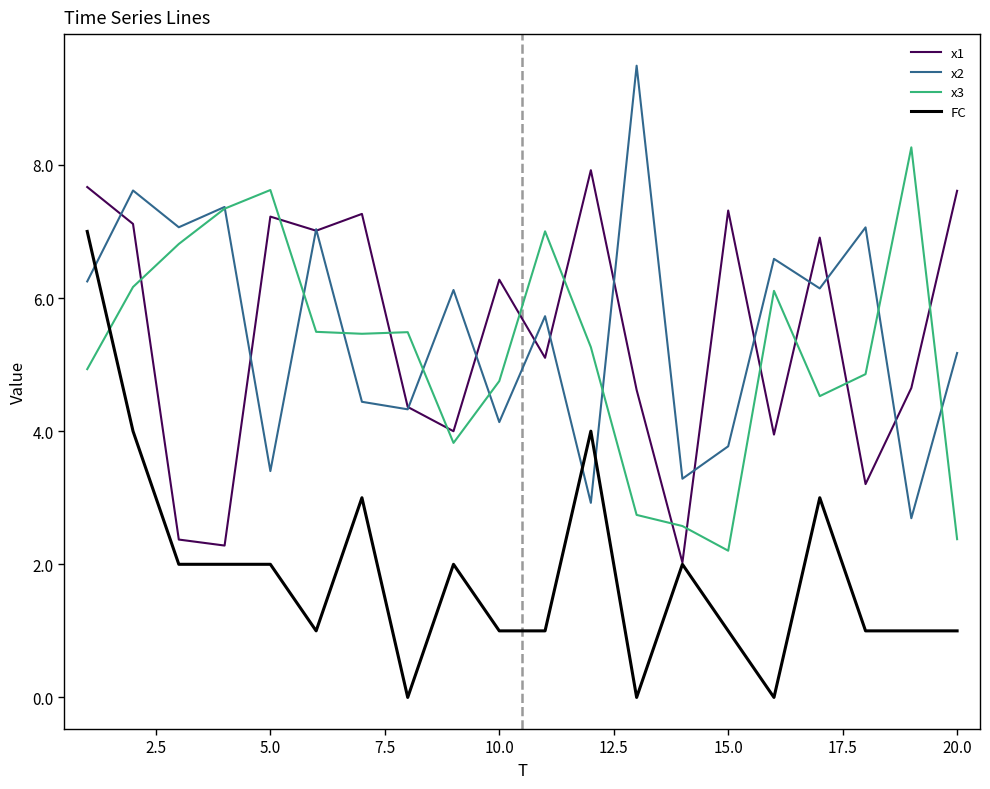

What is the greatest value displayed?

9.5